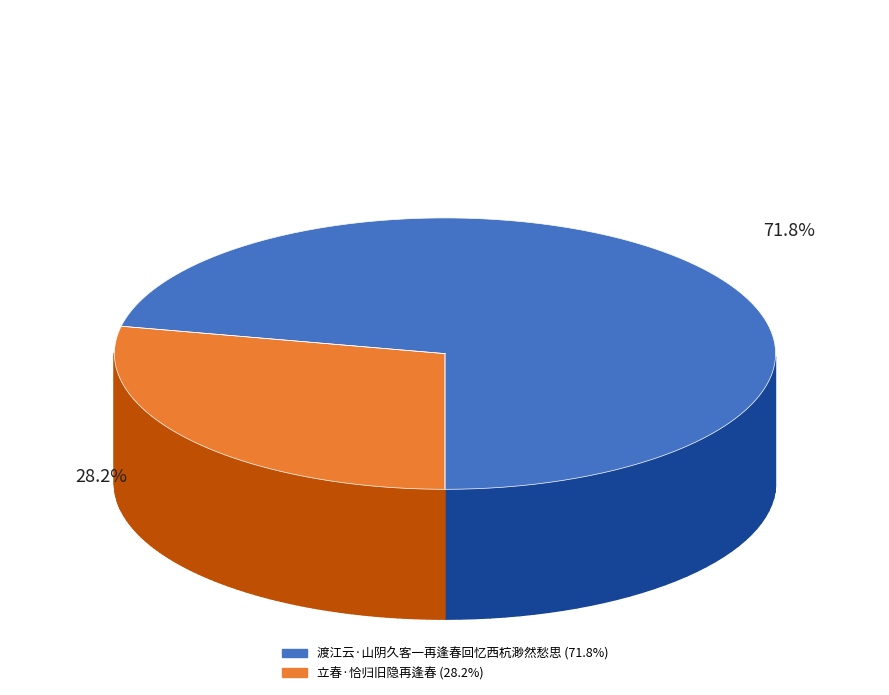

What portion of the pie excludes 渡江云·山阴久客一再逢春回忆西杭渺然愁思?

28.2%